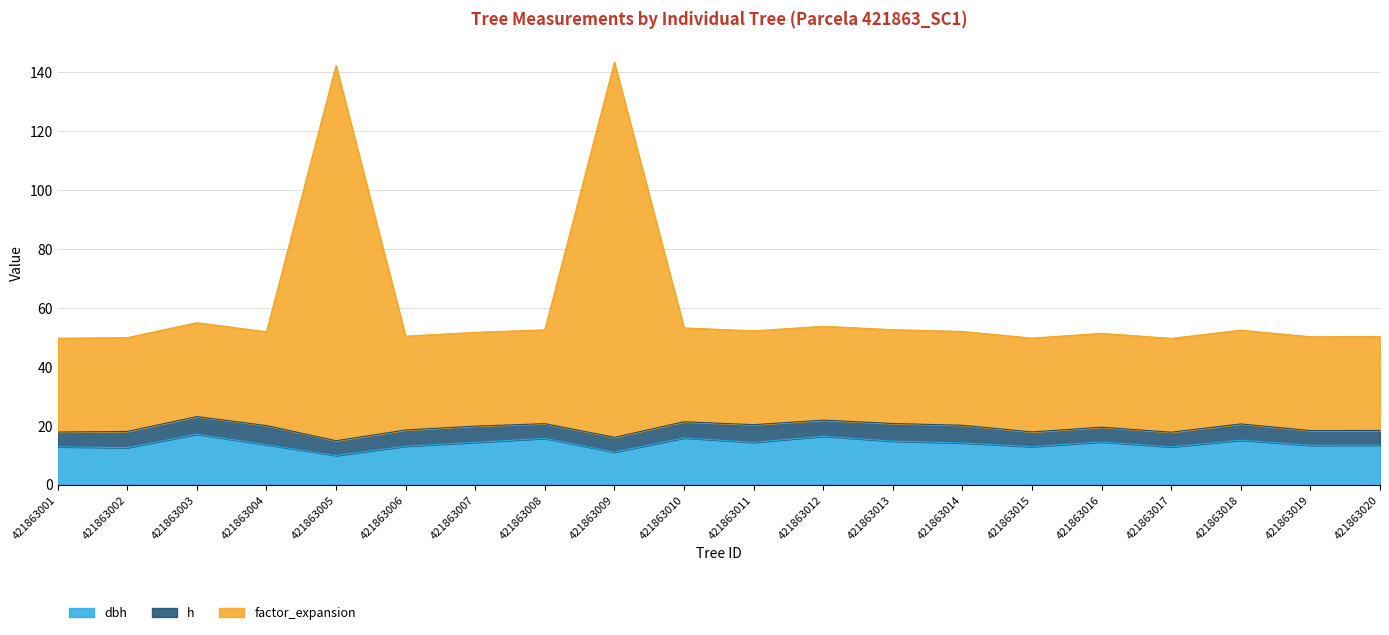

Which category has the lowest value in the factor_expansion series?

421863017